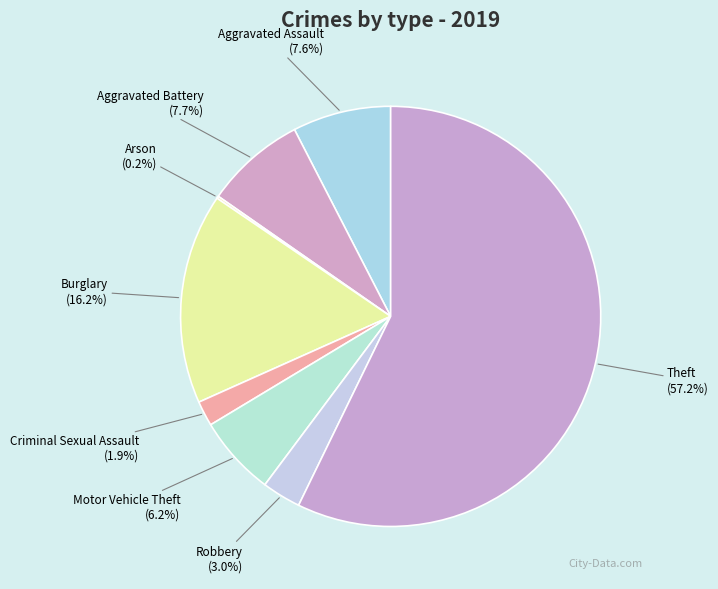

True or false: Aggravated Assault accounts for 14% of the total.

False